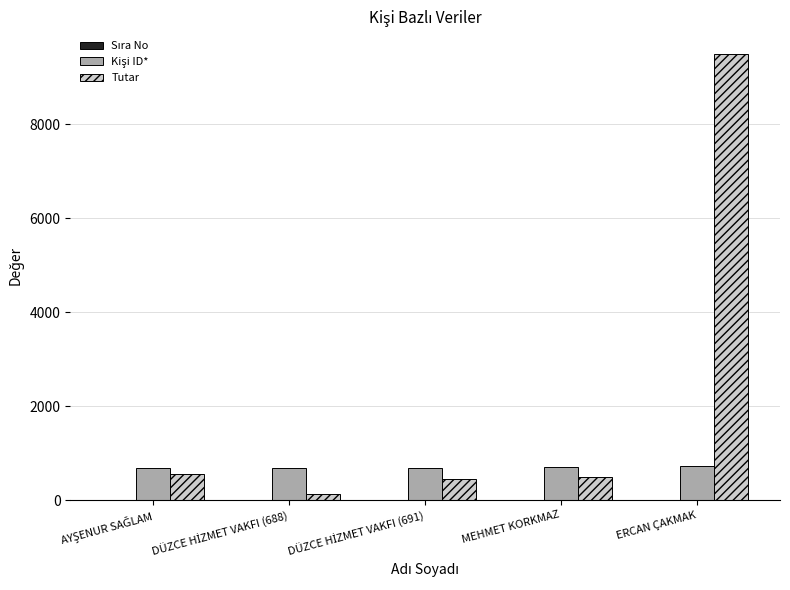

Which category has the highest value in the Tutar series?

ERCAN ÇAKMAK